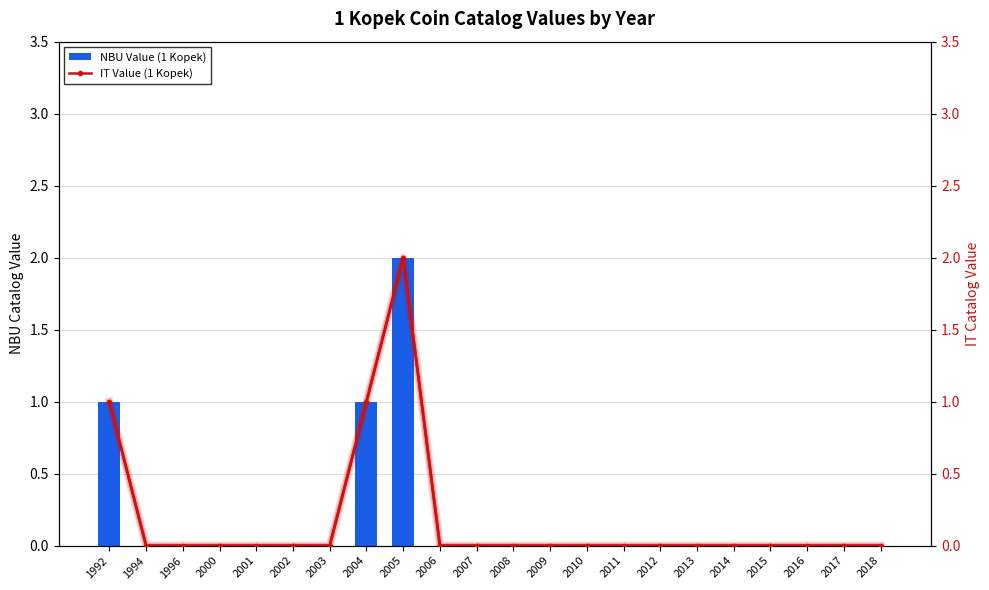

What are all the series names shown in the legend?

NBU Value (1 Kopek), IT Value (1 Kopek)